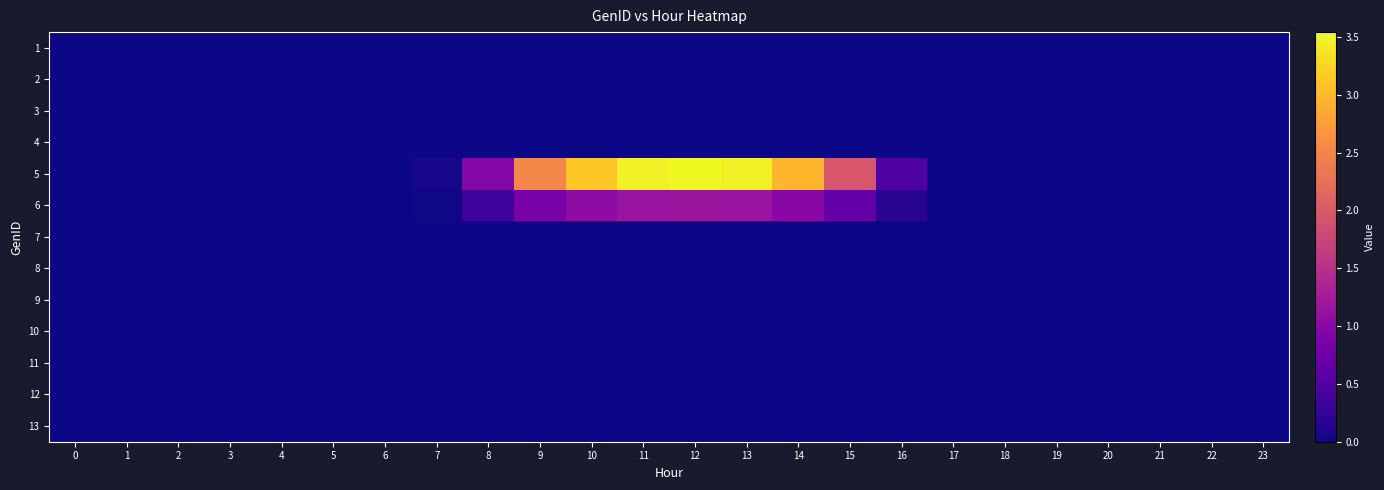

What is the maximum value shown in the chart?

3.5